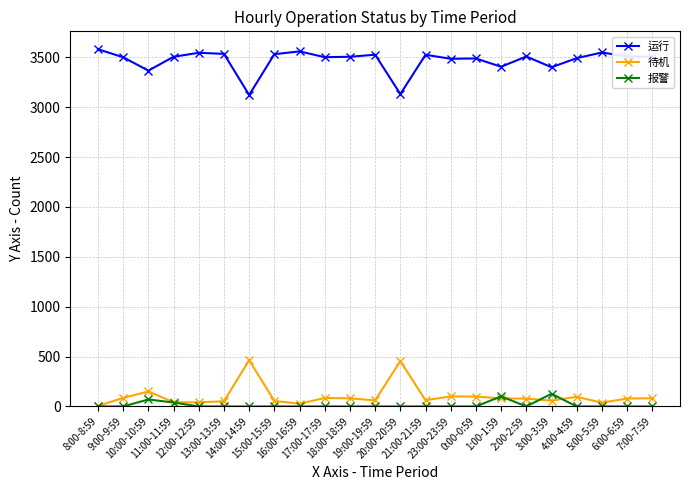

What position from the right is 9:00-9:59?

22